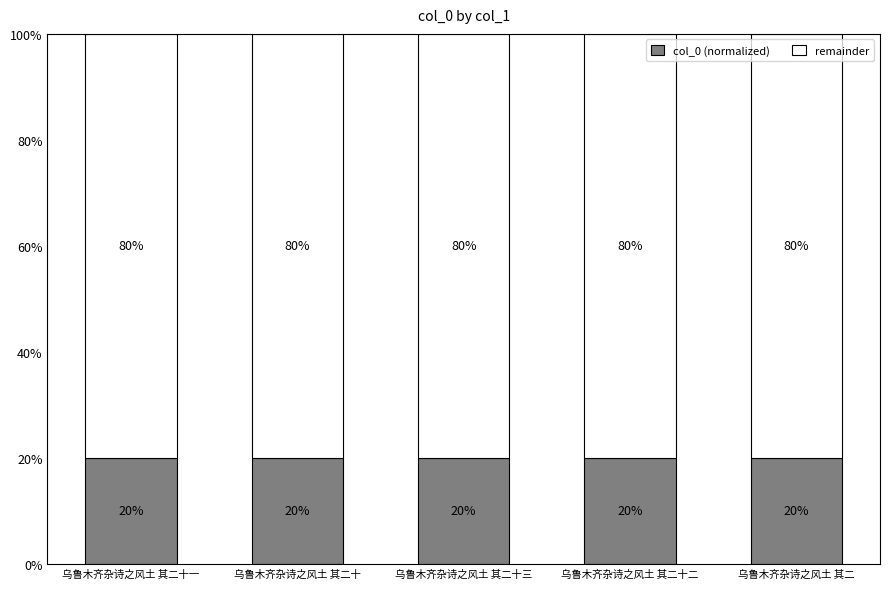

At which label is col_0 (normalized) closest to 19?

乌鲁木齐杂诗之风土 其二